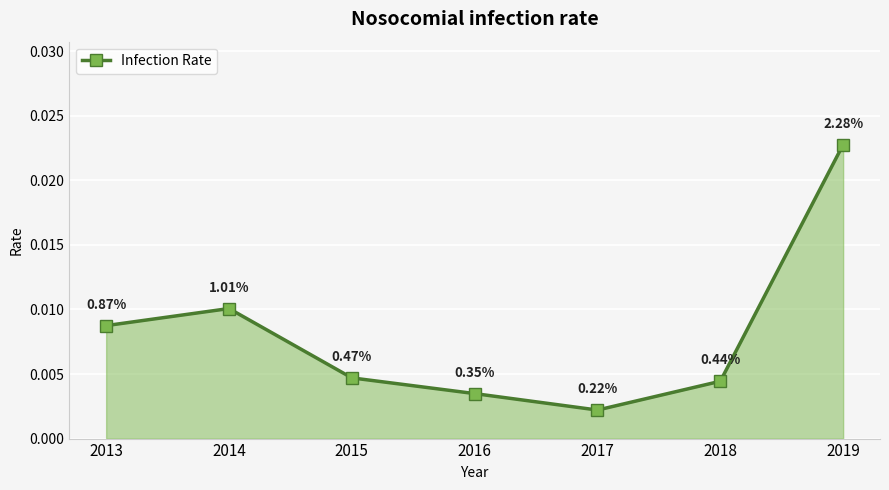

At which category does the data reach its first local peak?

2014